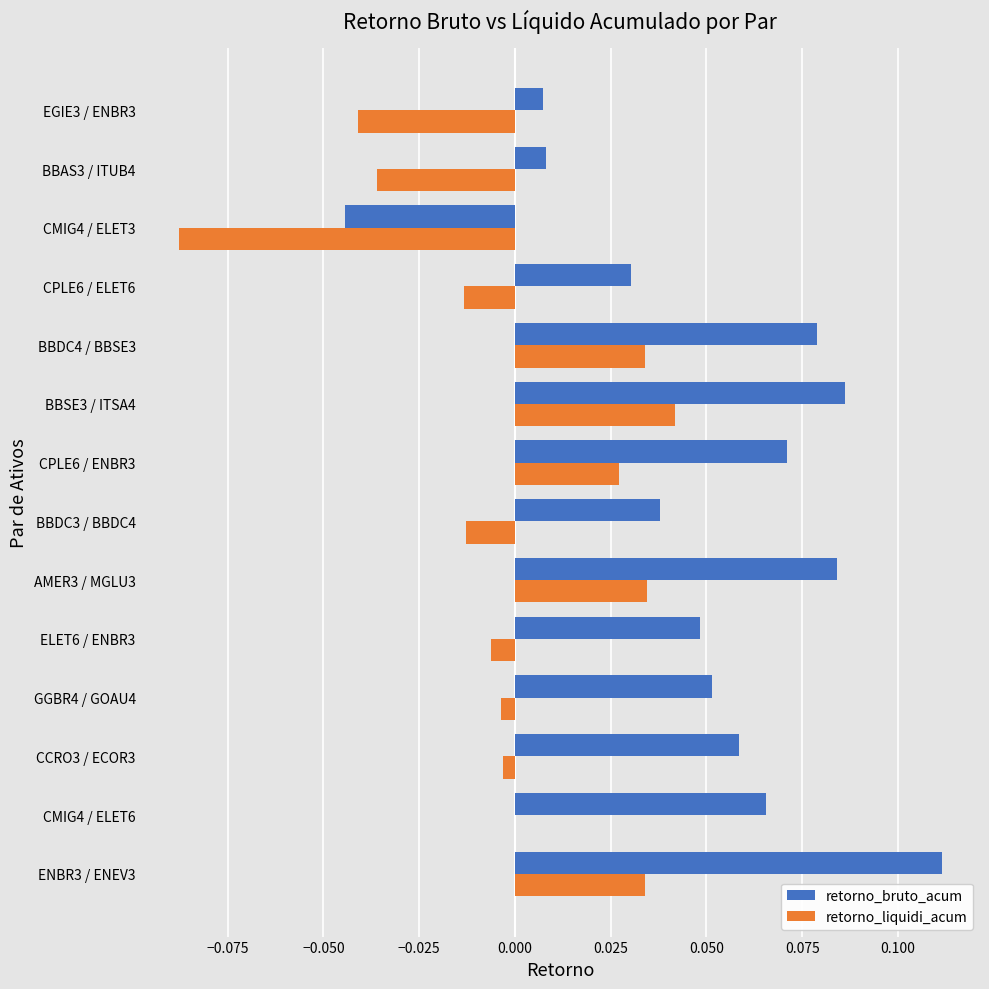

Is it true that retorno_liquidi_acum equals -0.0 at ELET6 / ENBR3?

True